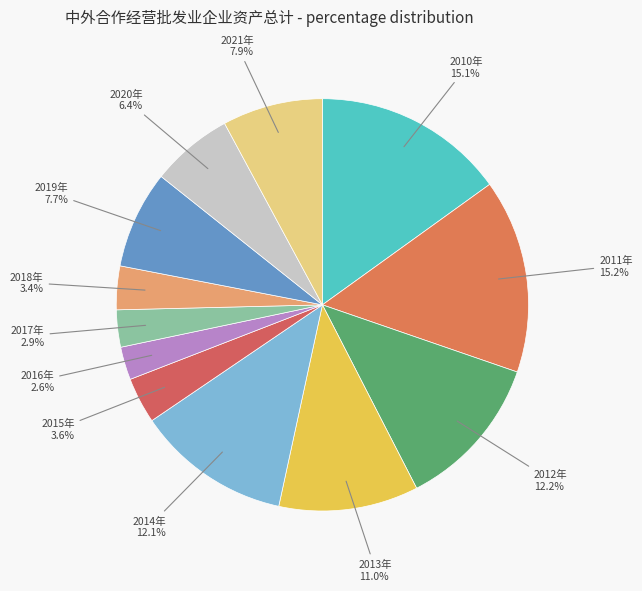

Does any single category account for the majority?

No